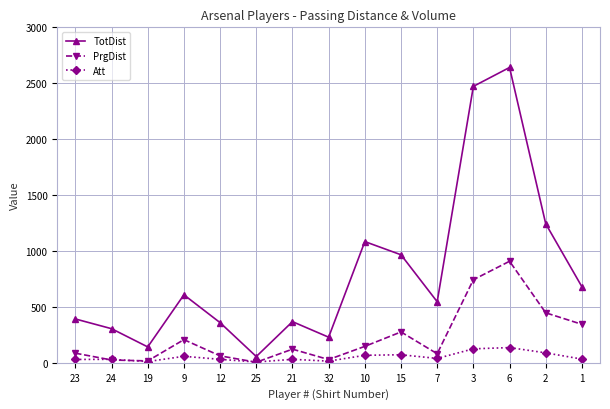

What is the maximum value for TotDist?

2641